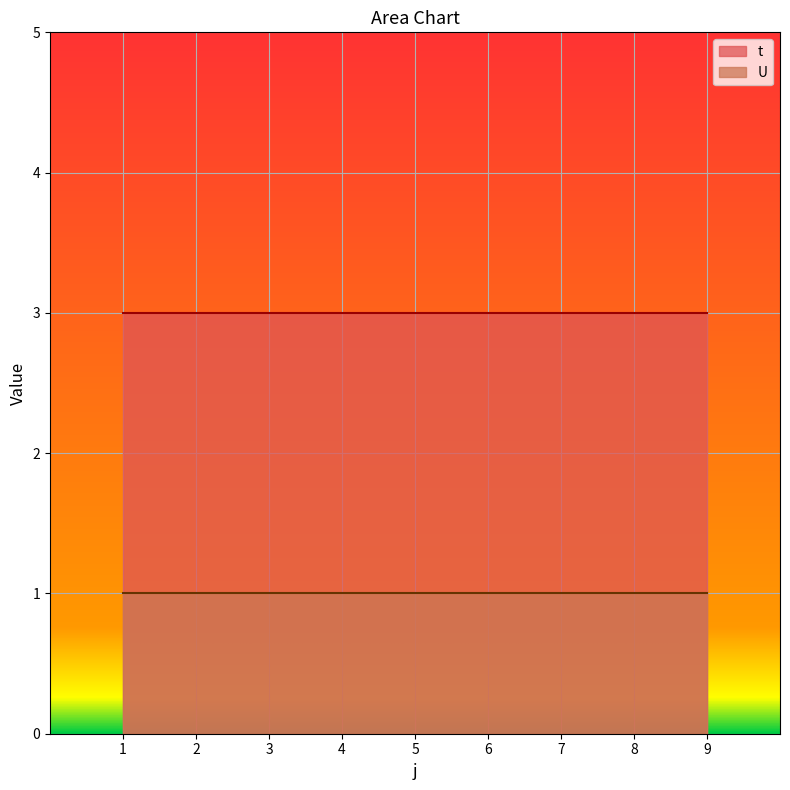

The value of U at 3 is 0. True or false?

False